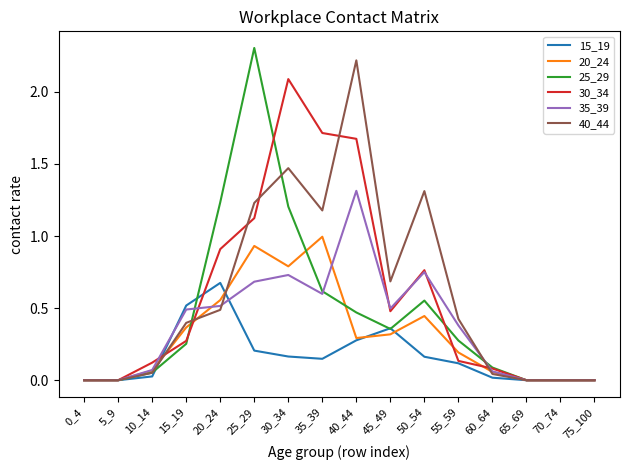

The 25_29 series shows 1.0 at 0_4. True or false?

False